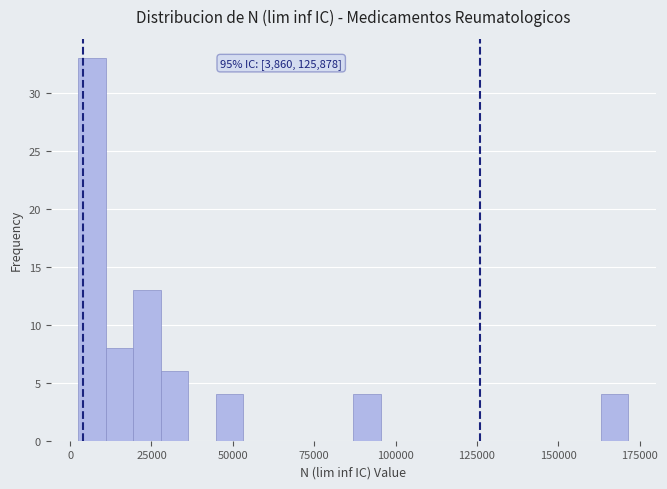

Around what value on the x-axis is the tallest bar? Give the approximate position of its centre, as read against the axis.

5000